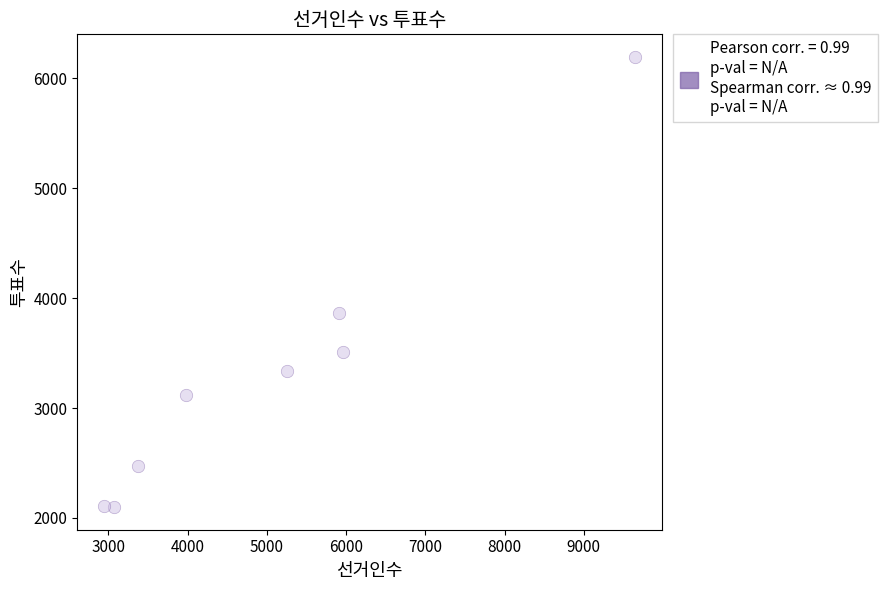

What is the range of X values (max minus min)?

6705